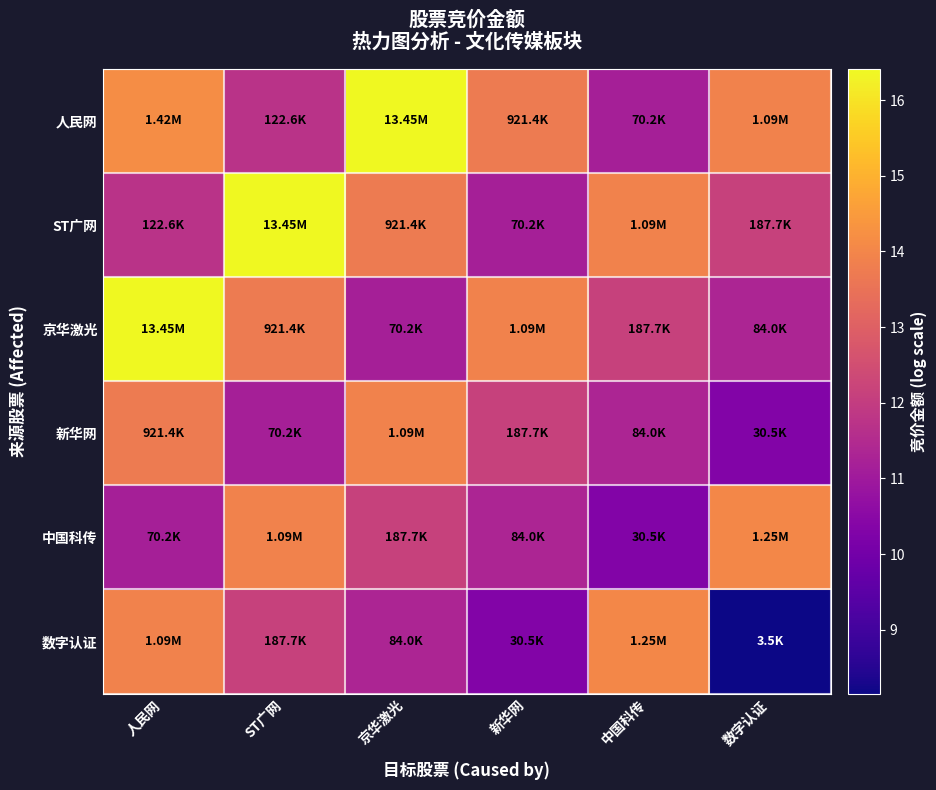

Reading right to left, what are all the values shown in this chart?

人民网: 数字认证=13.9	中国科传=11.2	新华网=13.7	京华激光=16.4	ST广网=11.7	人民网=14.2
ST广网: 数字认证=12.1	中国科传=13.9	新华网=11.2	京华激光=13.7	ST广网=16.4	人民网=11.7
京华激光: 数字认证=11.3	中国科传=12.1	新华网=13.9	京华激光=11.2	ST广网=13.7	人民网=16.4
新华网: 数字认证=10.3	中国科传=11.3	新华网=12.1	京华激光=13.9	ST广网=11.2	人民网=13.7
中国科传: 数字认证=14.0	中国科传=10.3	新华网=11.3	京华激光=12.1	ST广网=13.9	人民网=11.2
数字认证: 数字认证=8.2	中国科传=14.0	新华网=10.3	京华激光=11.3	ST广网=12.1	人民网=13.9